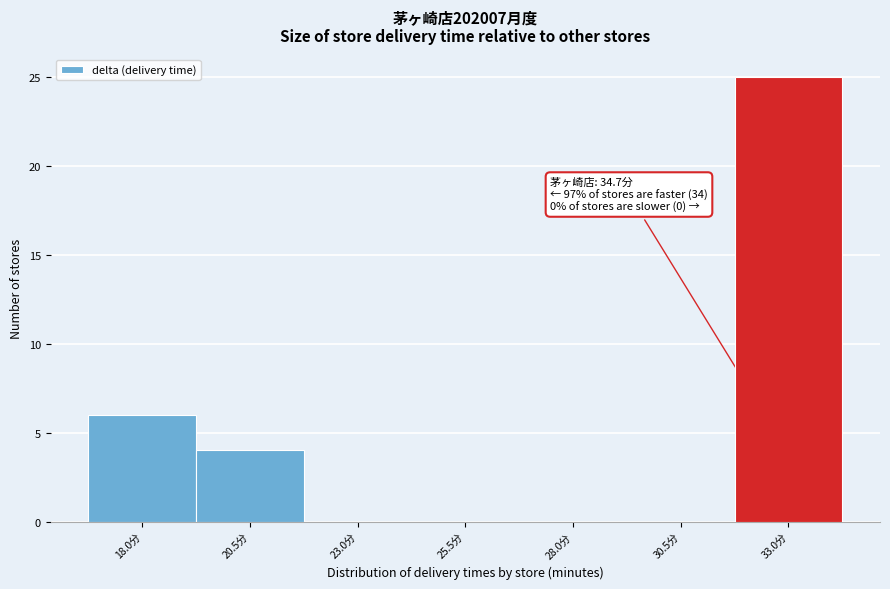

Reading left to right, list all the values displayed in this chart.

18.0分=6	20.5分=4	23.0分=0	25.5分=0	28.0分=0	30.5分=0	33.0分=25